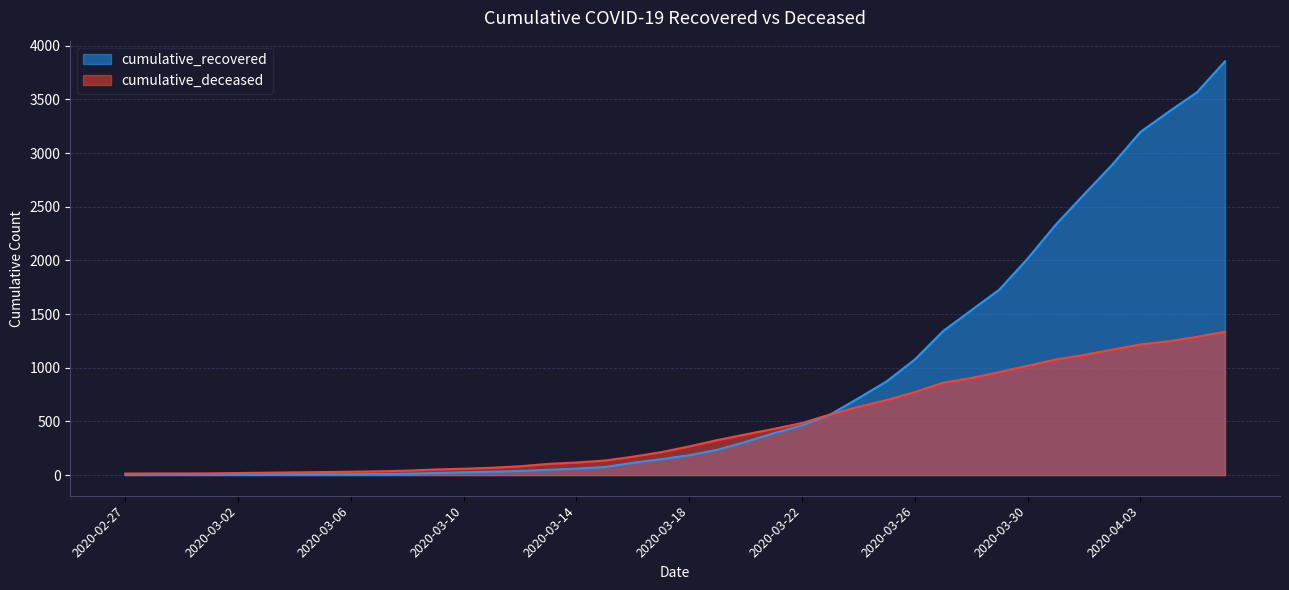

What is the difference between the second highest and second lowest values in the cumulative_recovered series?

3563